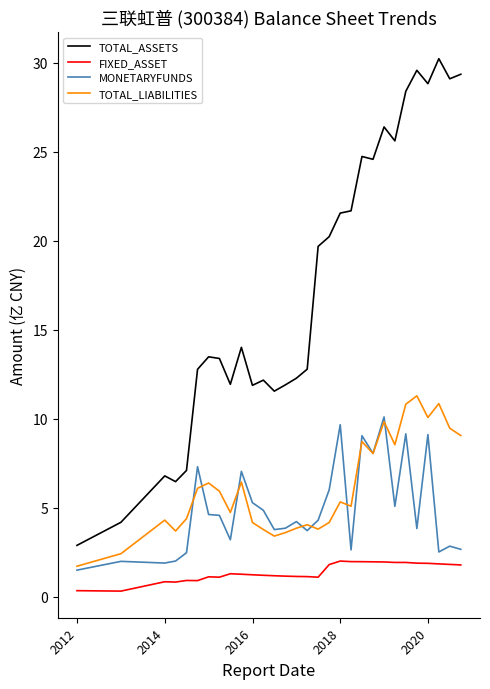

What is the maximum value shown in the chart?

30.2